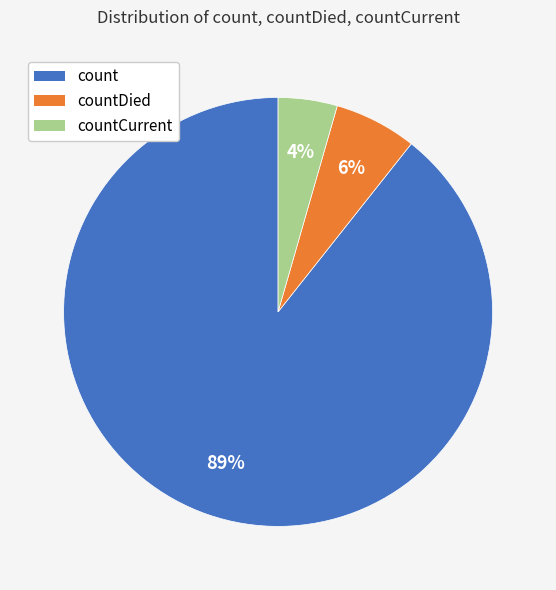

Combined, do count and countDied account for over 50%?

Yes